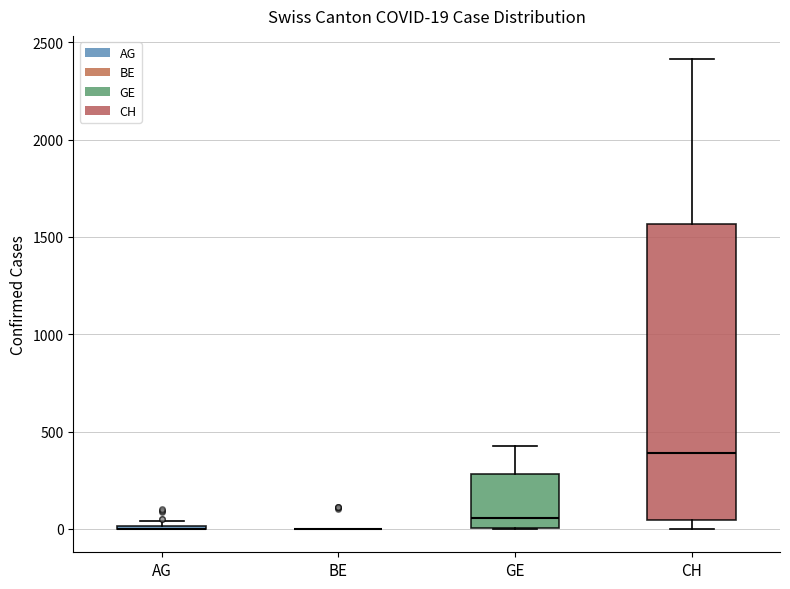

Which box is the tallest, from its lower edge to its upper edge?

CH